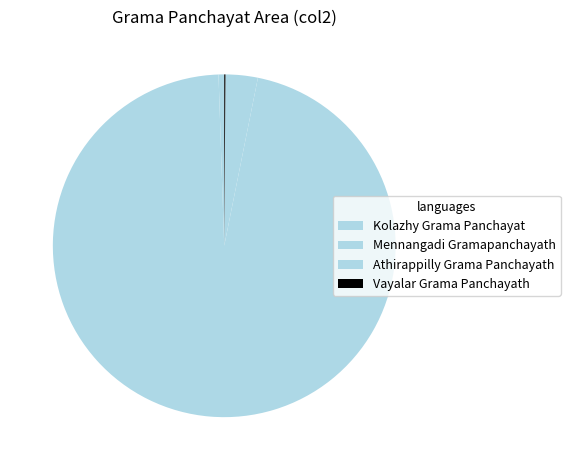

What is the ratio of the value at Athirappilly Grama Panchayath to the value at Vayalar Grama Panchayath?

26.7